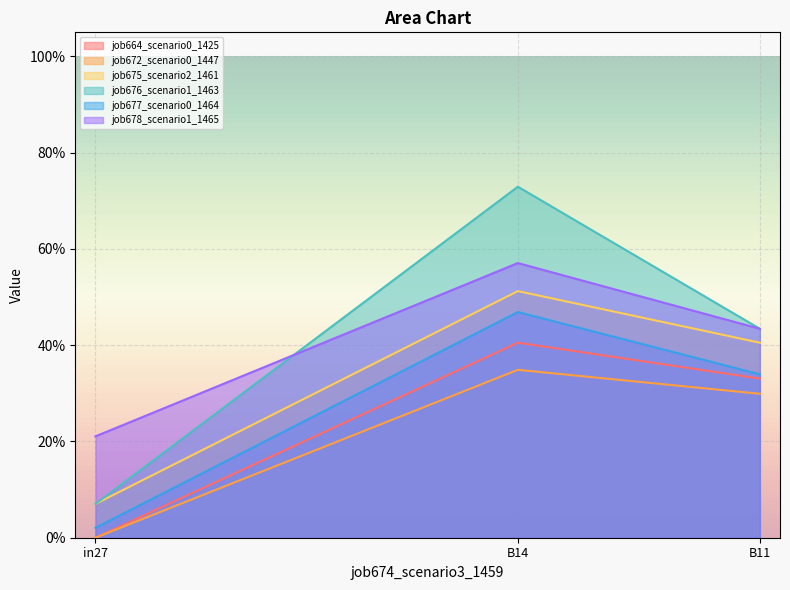

At how many categories does at least one series exceed 0?

3